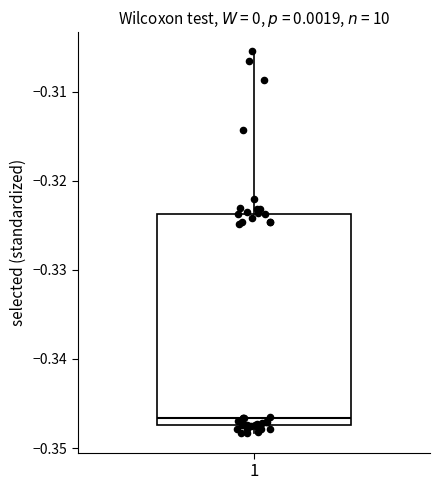

Where is the lower edge of the box at x = 1 on the y-axis? The values are not printed on the chart, so give them approximately, as read against the axis.

-0.347